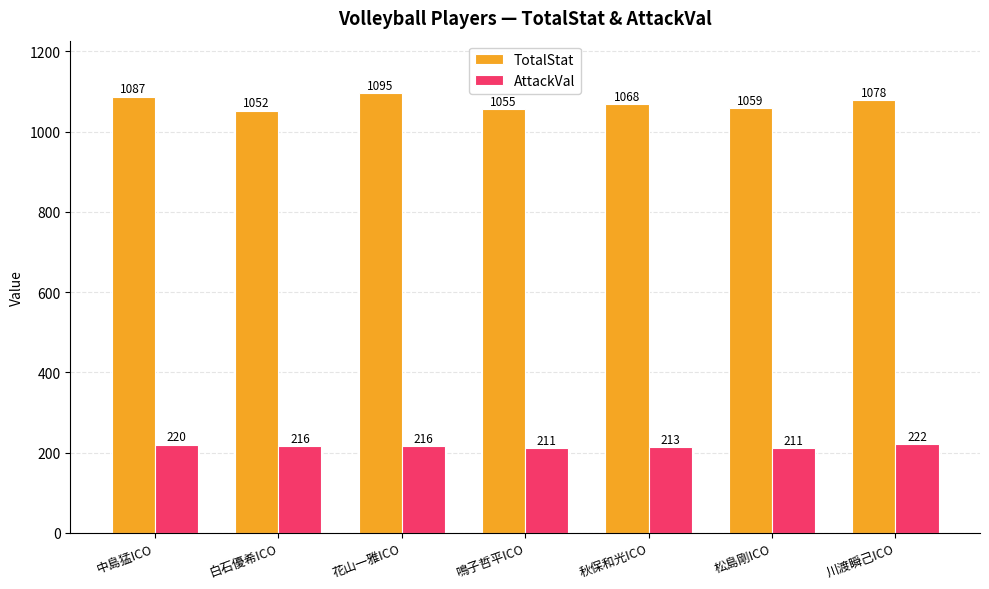

Count the number of data series in this chart.

2